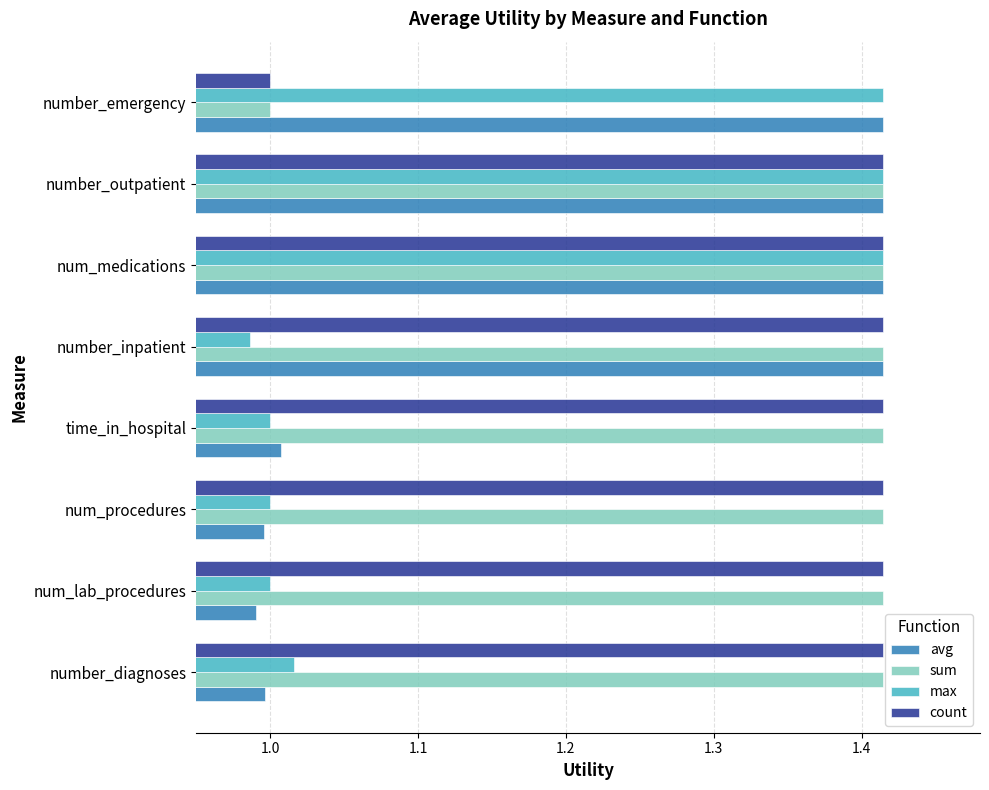

At which label is sum closest to 1?

number_emergency